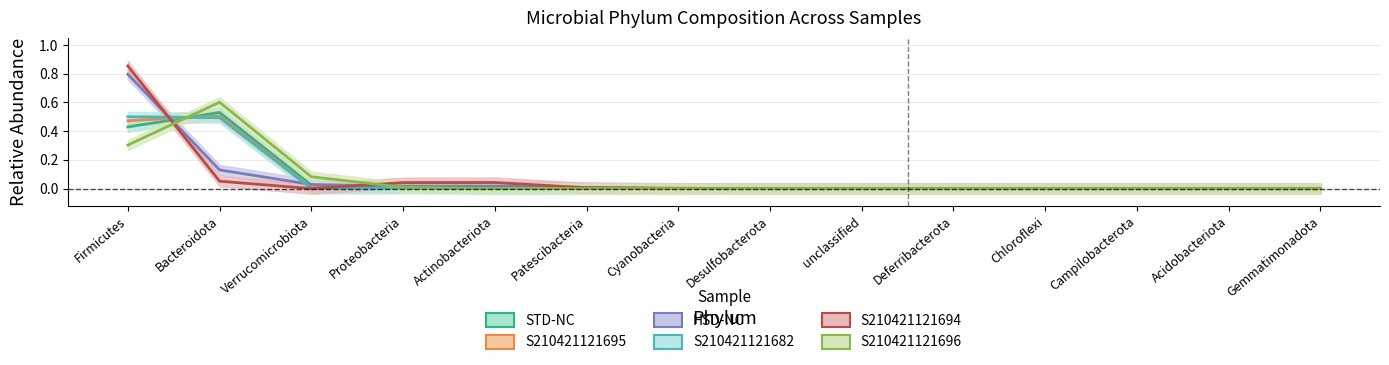

How many times do S210421121695 and S210421121694 cross each other?

4